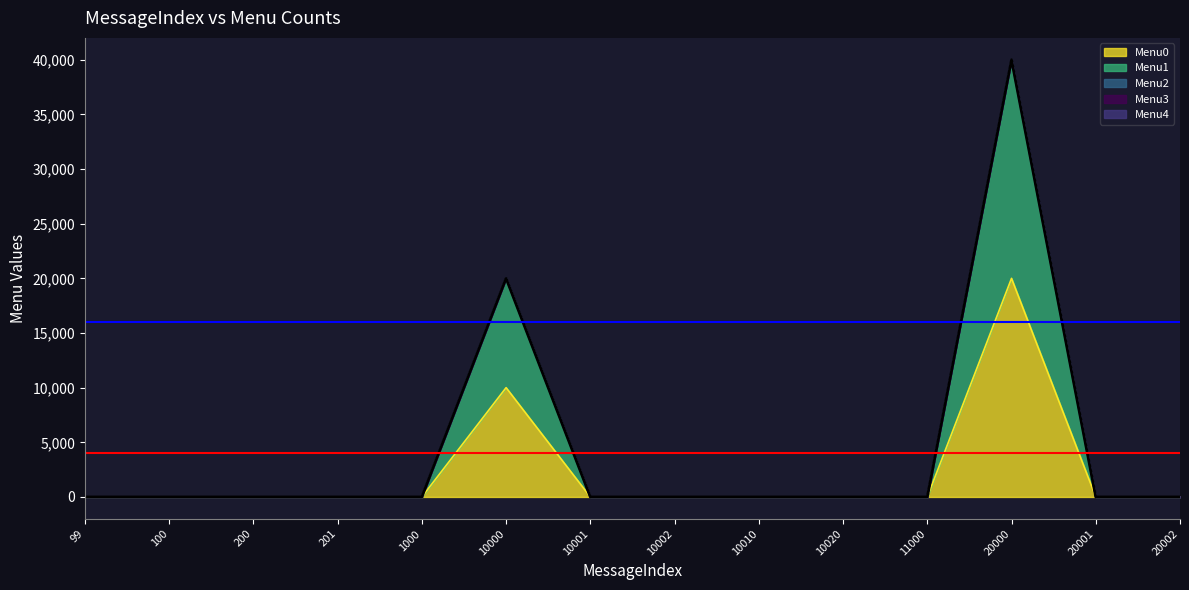

List the series in order of their peak value, highest first.

Menu1, Menu0, Menu2, Menu3, Menu4